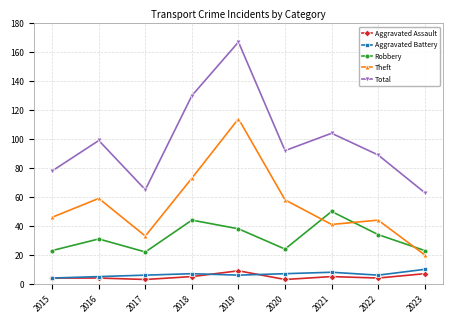

Reading left to right, list all the values displayed in this chart.

Aggravated Assault: 4	4	3	5	9	3	5	4	7
Aggravated Battery: 4	5	6	7	6	7	8	6	10
Robbery: 23	31	22	44	38	24	50	34	23
Theft: 46	59	33	73	114	58	41	44	20
Total: 78	99	65	130	167	92	104	89	63